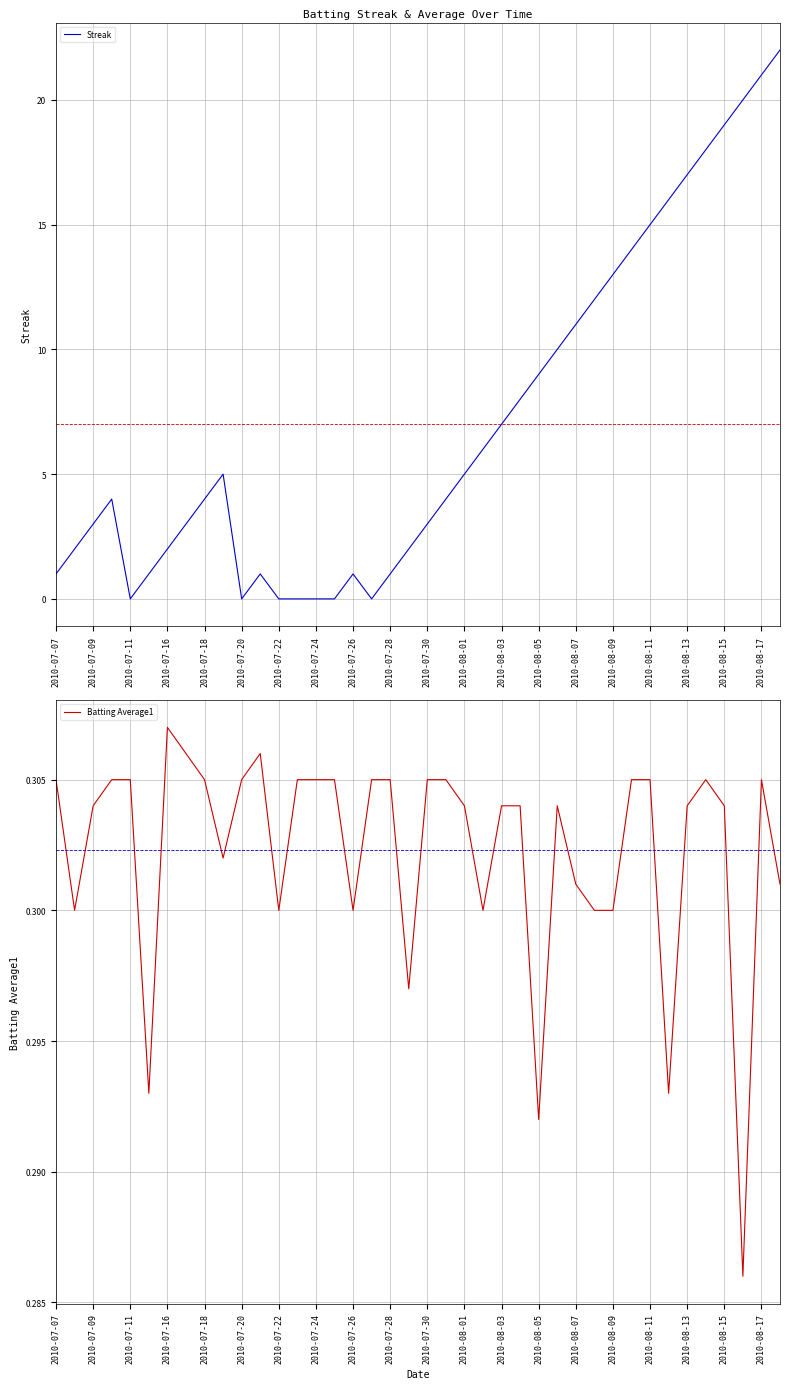

Reading right to left, list all the values displayed in this chart.

Streak: 22.0	21.0	20.0	19.0	18.0	17.0	16.0	15.0	14.0	13.0	12.0	11.0	10.0	9.0	8.0	7.0	6.0	5.0	4.0	3.0	2.0	1.0	0.0	1.0	0.0	0.0	0.0	0.0	1.0	0.0	5.0	4.0	3.0	2.0	1.0	0.0	4.0	3.0	2.0	1.0
Batting Average1: 0.3	0.3	0.3	0.3	0.3	0.3	0.3	0.3	0.3	0.3	0.3	0.3	0.3	0.3	0.3	0.3	0.3	0.3	0.3	0.3	0.3	0.3	0.3	0.3	0.3	0.3	0.3	0.3	0.3	0.3	0.3	0.3	0.3	0.3	0.3	0.3	0.3	0.3	0.3	0.3